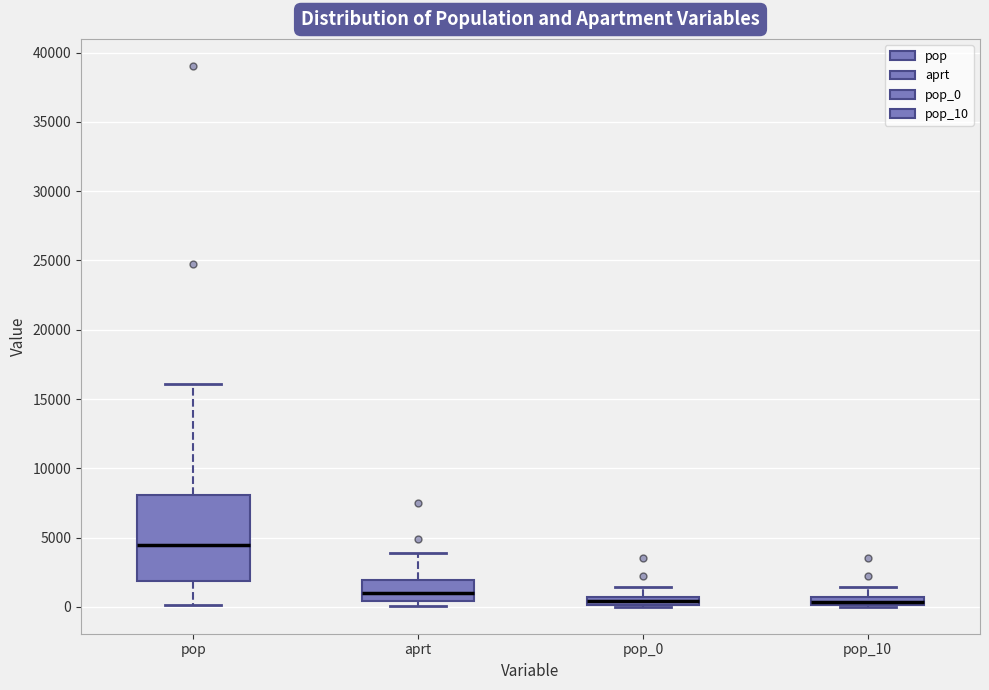

Where is the upper edge of the box for pop on the y-axis? The values are not printed on the chart, so give them approximately, as read against the axis.

8000